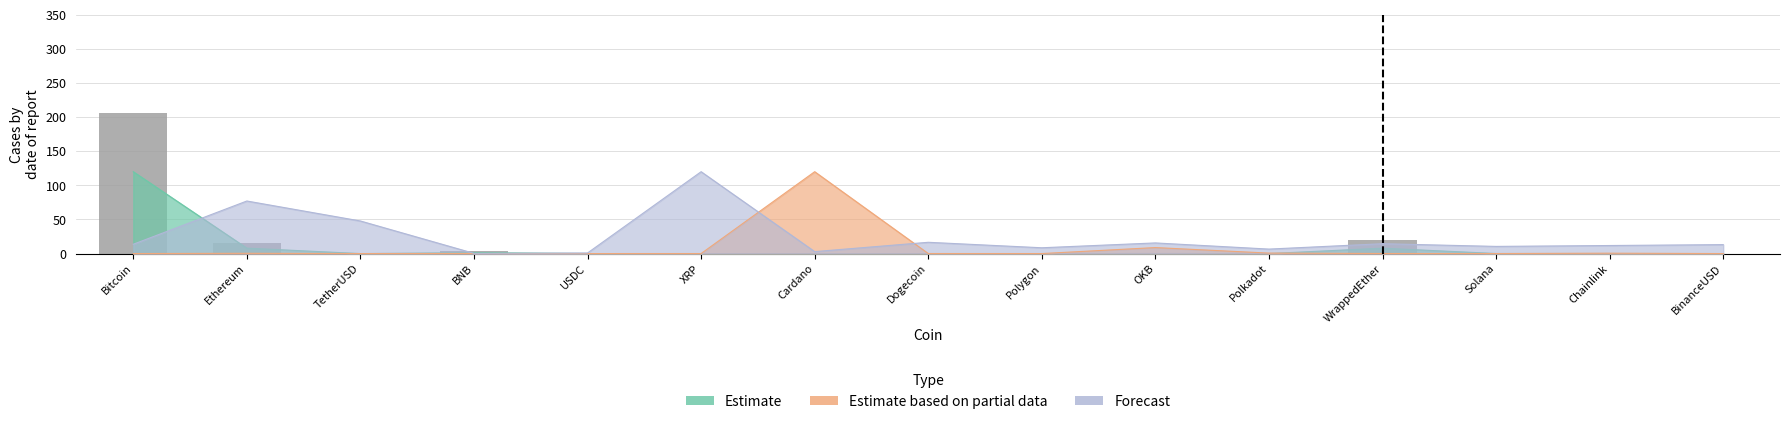

What is the difference between the maximum and minimum values in the Estimate based on partial data series?

120.0